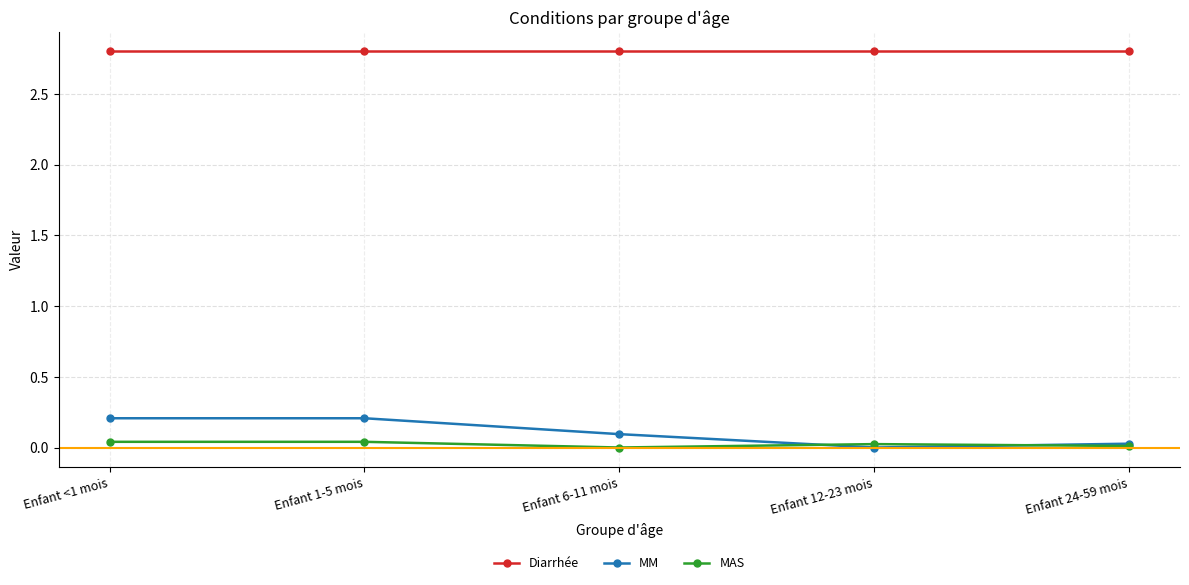

Which series has the largest range (max minus min)?

MM